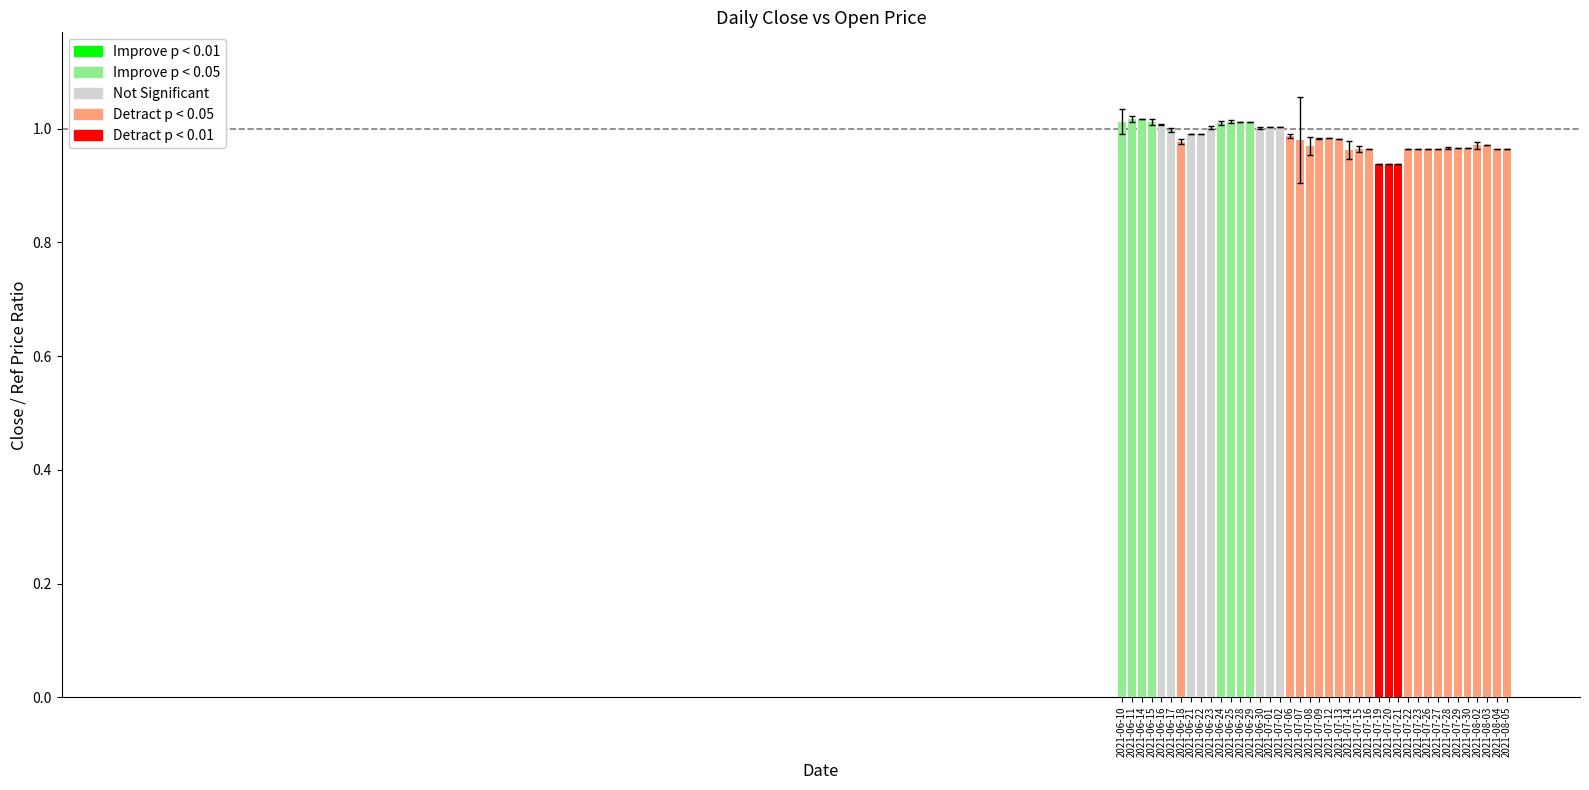

What is the sum of all values?

39.3